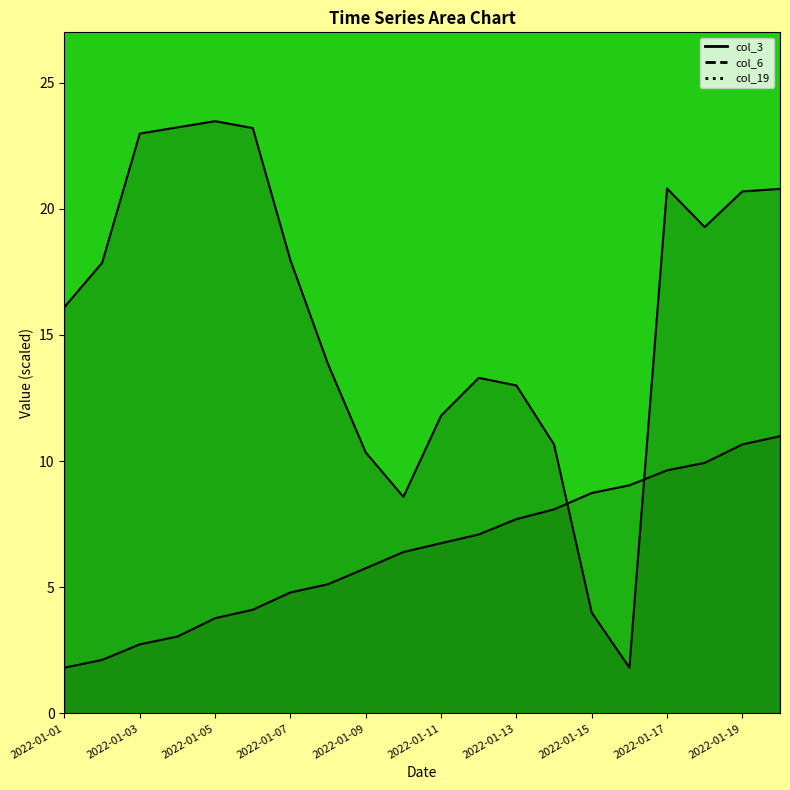

Which has a higher value, 2022-01-03 or 2022-01-16?

2022-01-03